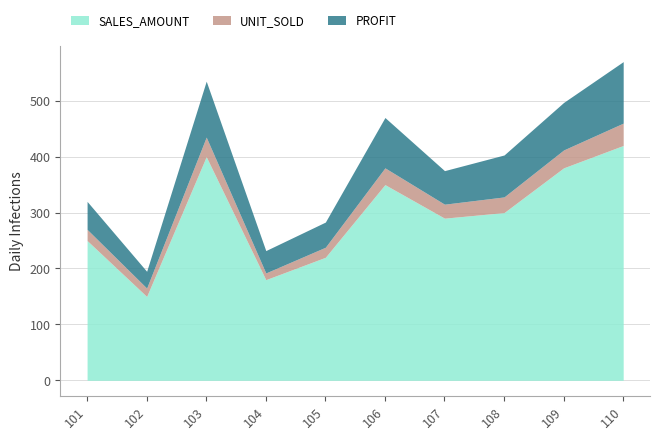

At which category does SALES_AMOUNT reach its first local peak?

103